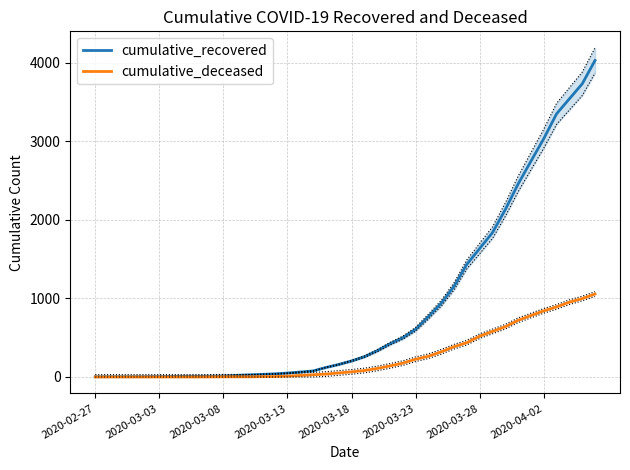

What is the average value of the cumulative_deceased series?

259